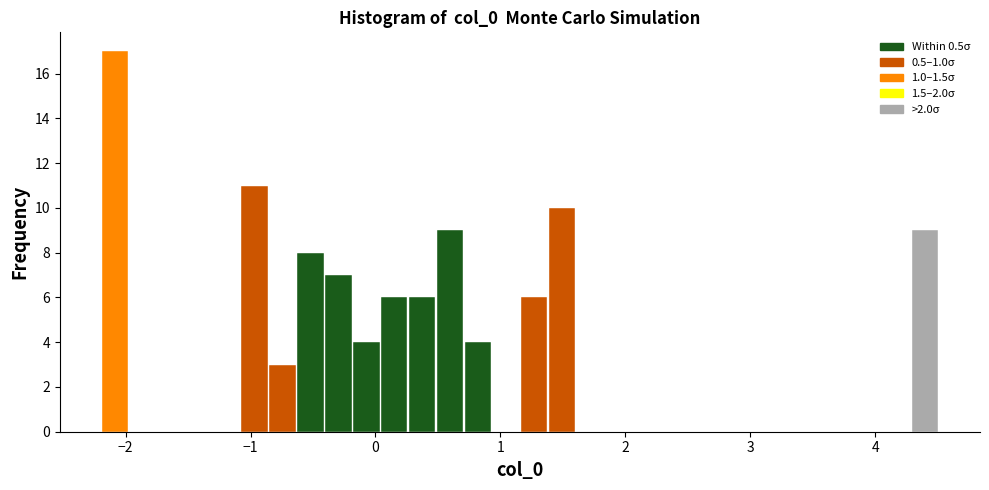

Around what value on the x-axis is the tallest bar? Give the approximate position of its centre, as read against the axis.

-2.1